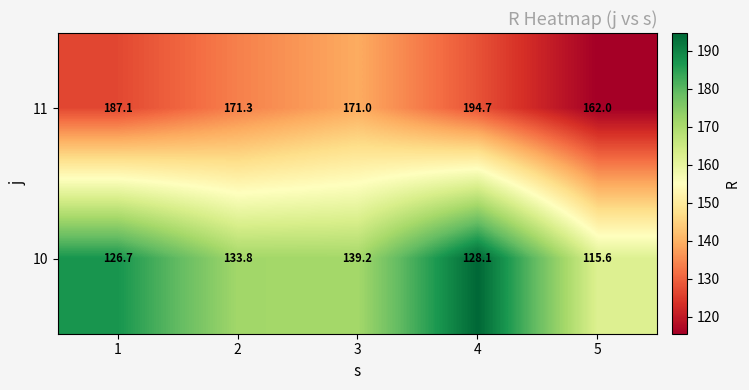

Which label corresponds to the largest value in the chart?

4